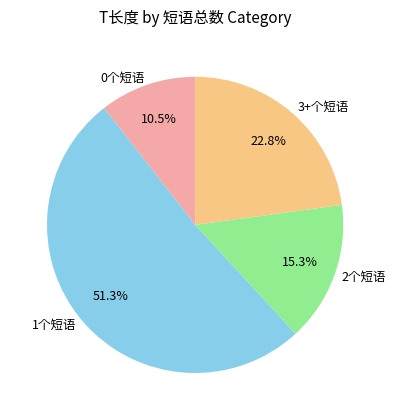

How much of the chart is everything except 2个短语?

84.7%